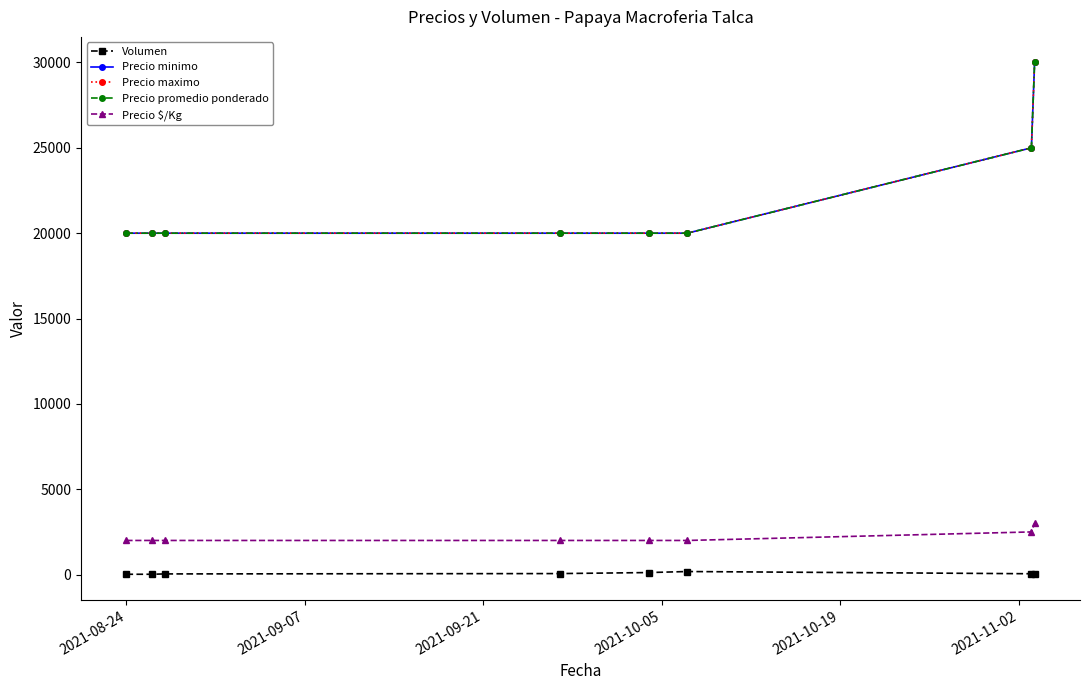

Which series has the largest total across all categories?

Precio minimo